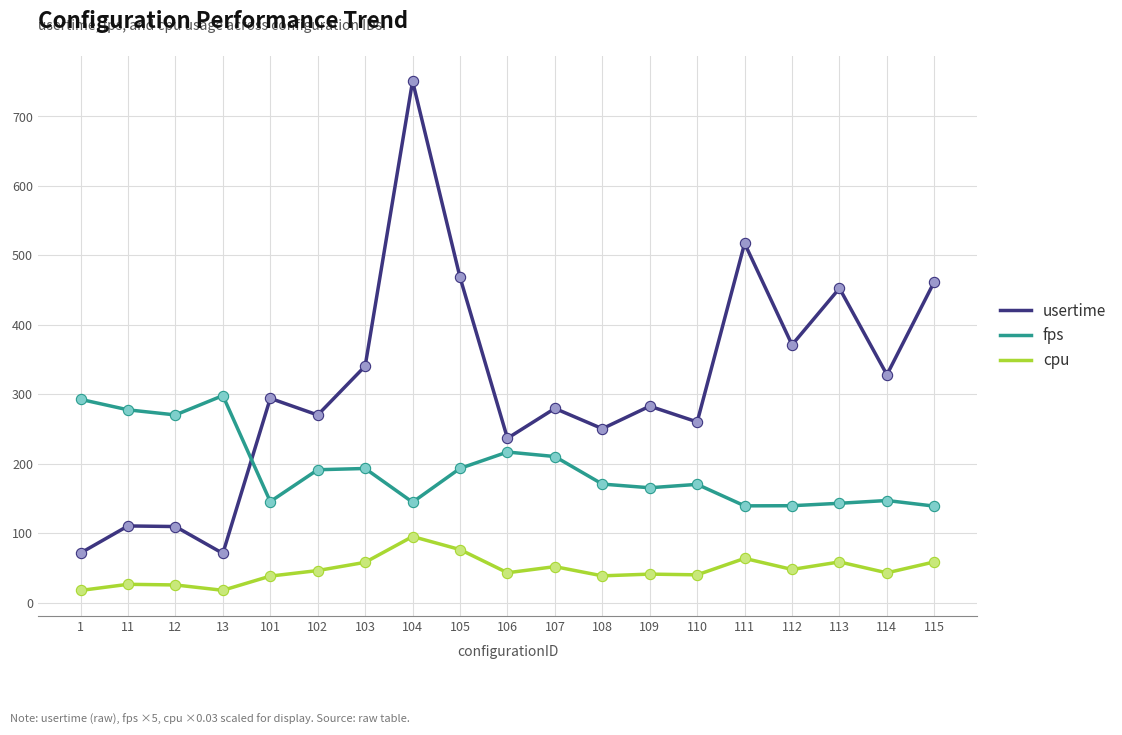

At which category is the sum across all series the highest?

104